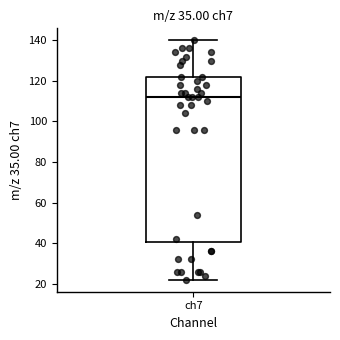

Read this box plot against the y-axis: the position of the median line, the range covered by the box, and the ends of both whiskers. The values are not printed on the chart, so give them approximately, as read against the axis.

median 112, box 40 to 122, whiskers 22 to 140